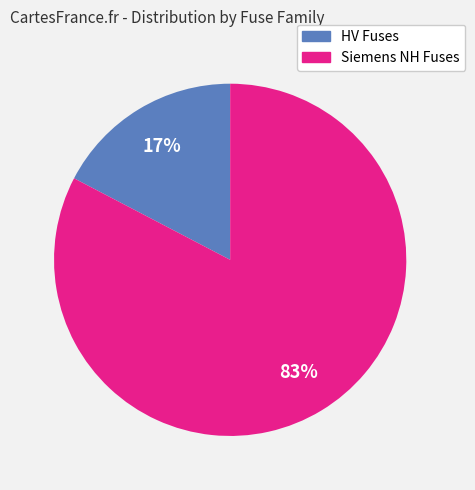

To the nearest percent, what is the average slice percentage?

50%